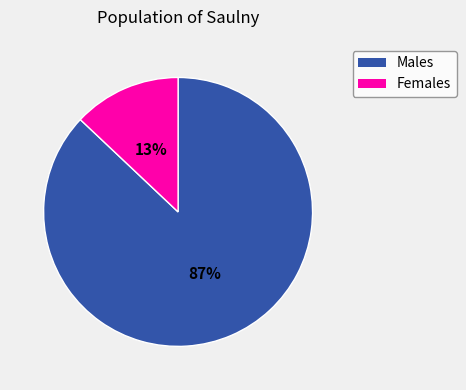

Does any single category account for the majority?

Yes